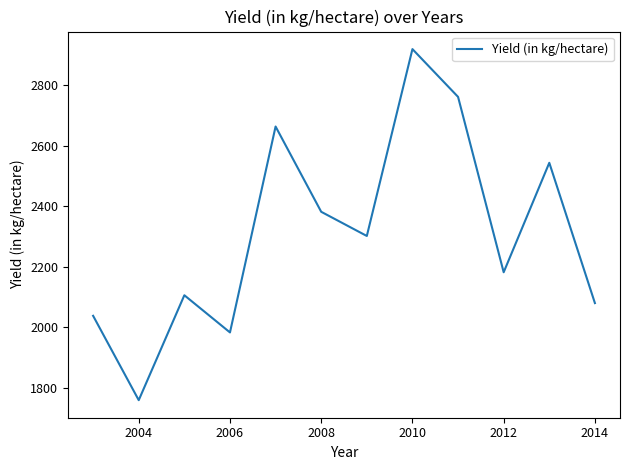

Count the number of categories in the chart.

12